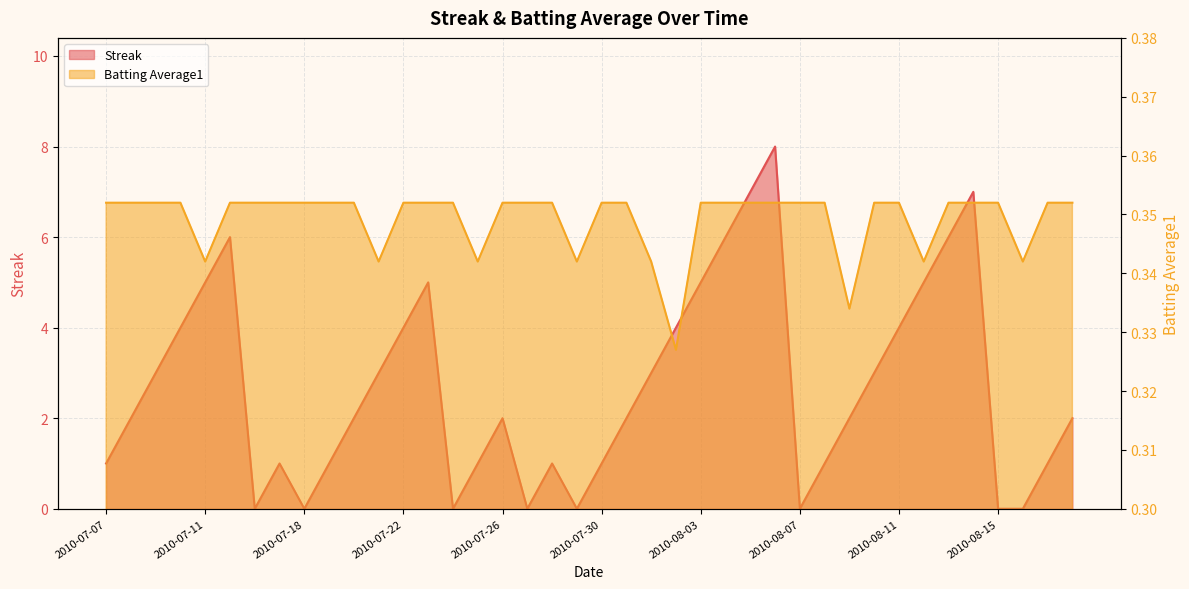

What is the value of the Streak point at the 14th from the left?

5.0